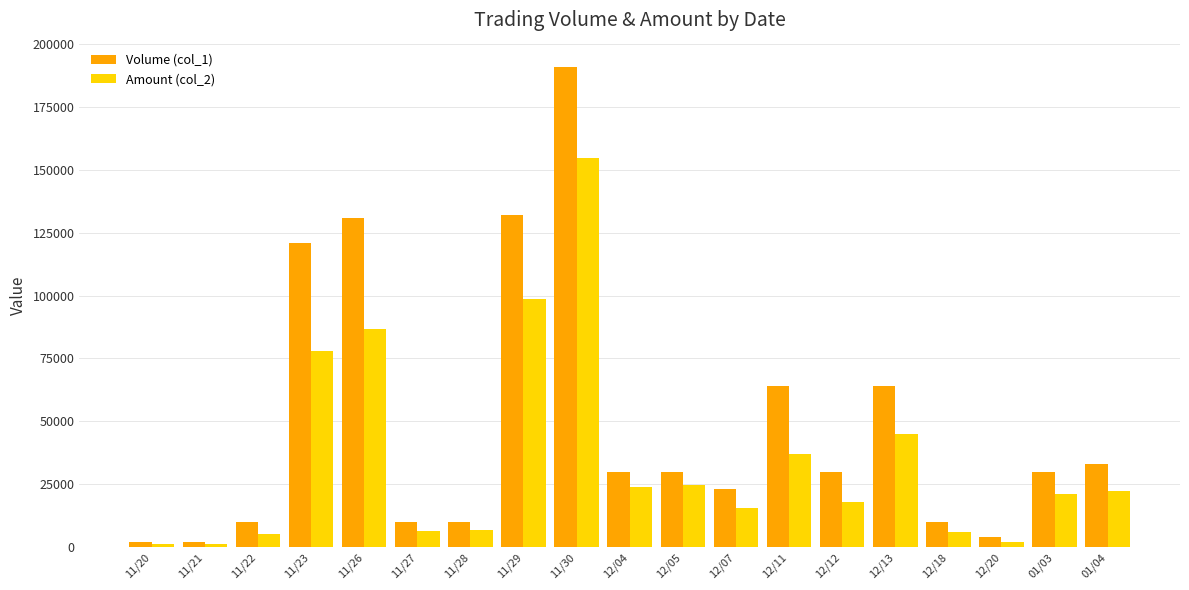

What position from the left is 12/07?

12